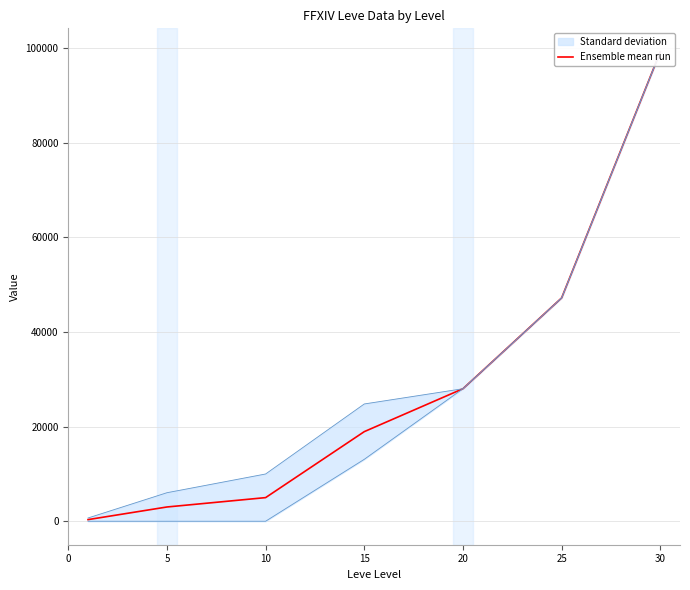

Is it true that the value at 10 is 4996.5?

True